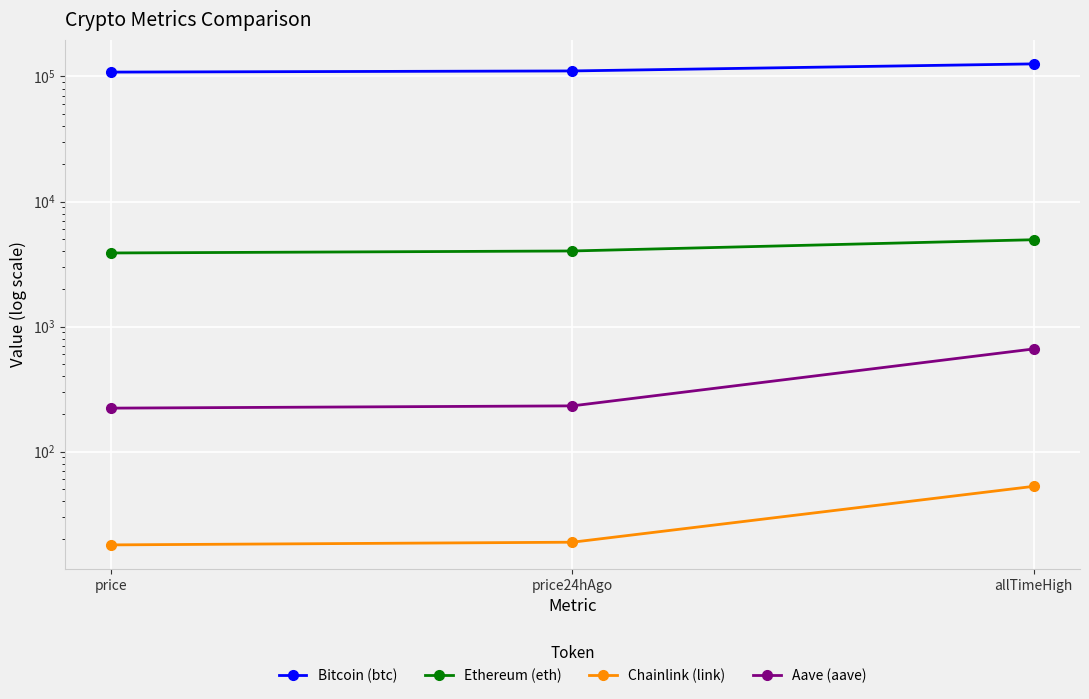

What is the difference between the Bitcoin (btc) values at allTimeHigh and price24hAgo?

15360.0